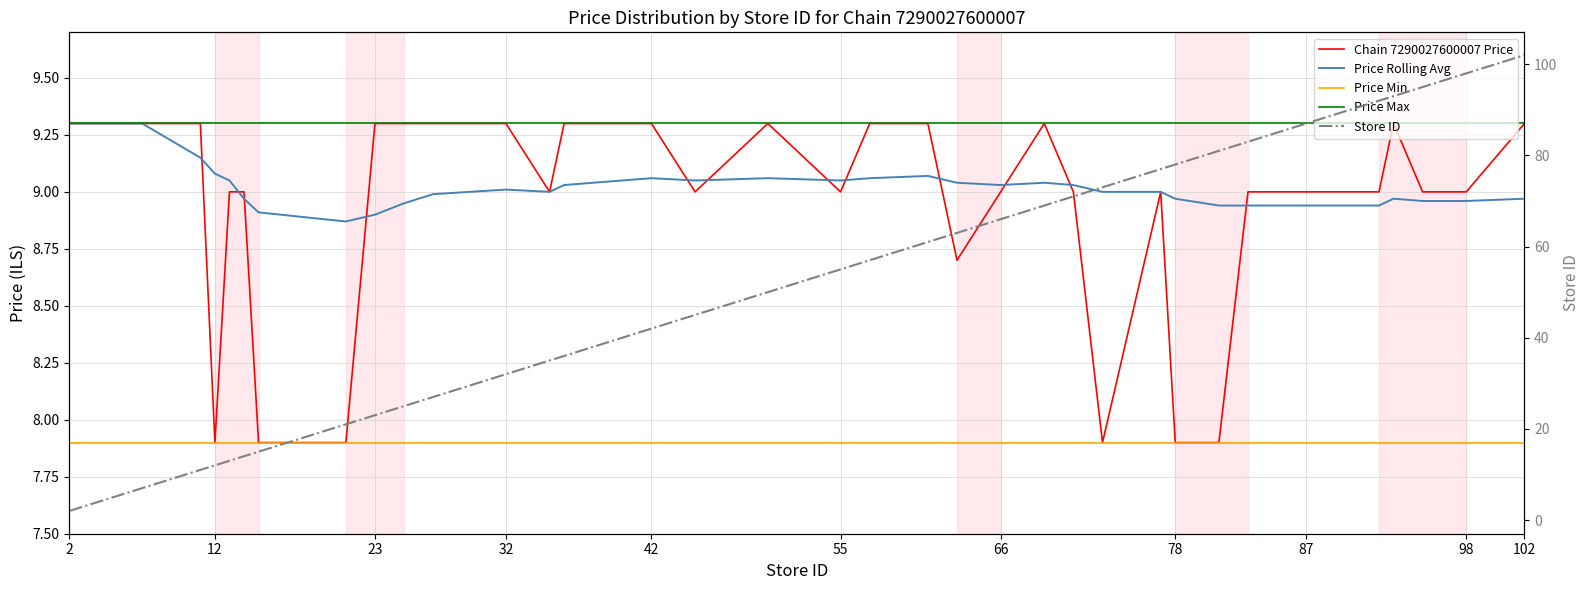

What is the difference between the maximum and minimum values in the Store ID series?

100.0